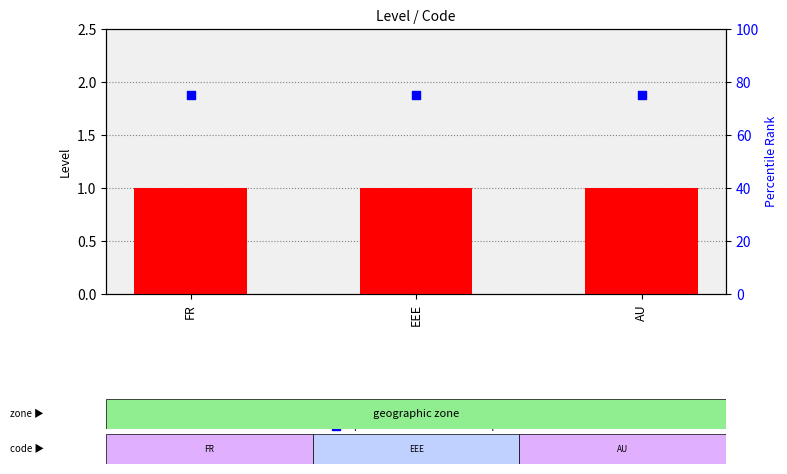

Which series has the largest total across all categories?

percentile rank within the sample